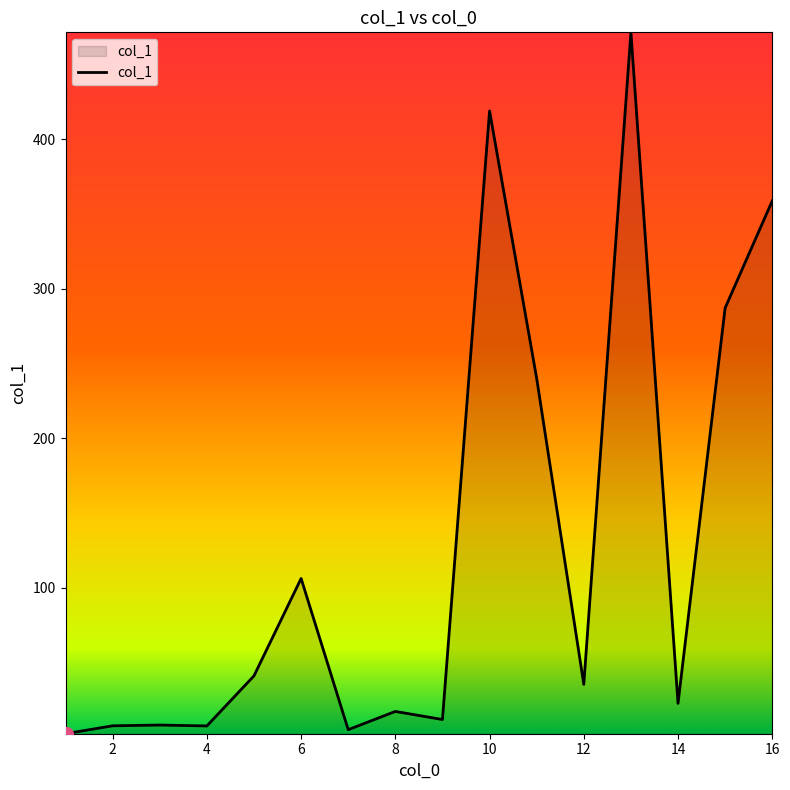

What is the maximum value shown in the chart?

471.4